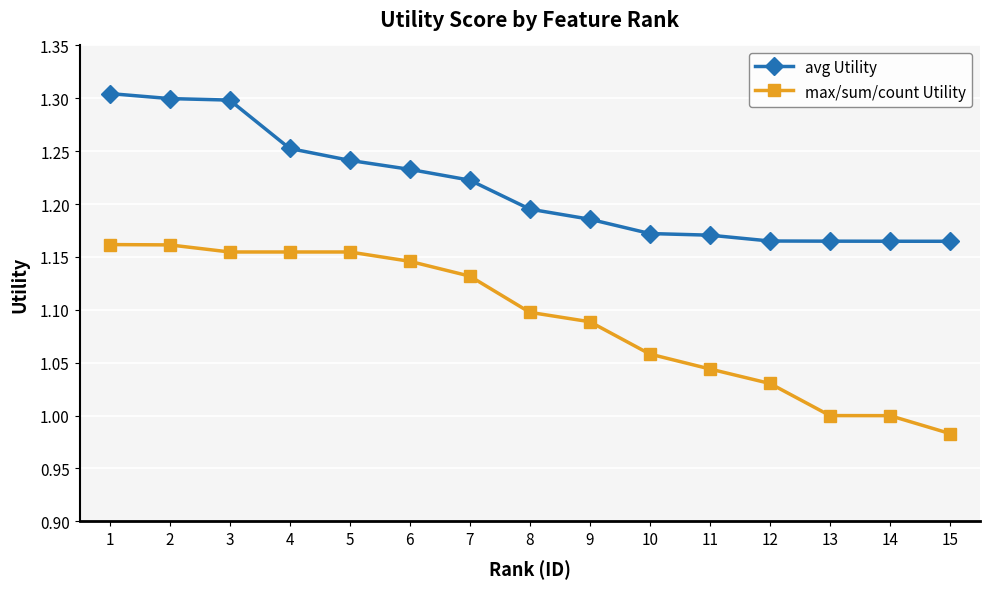

Does the chart display data point markers on the line(s)?

Yes